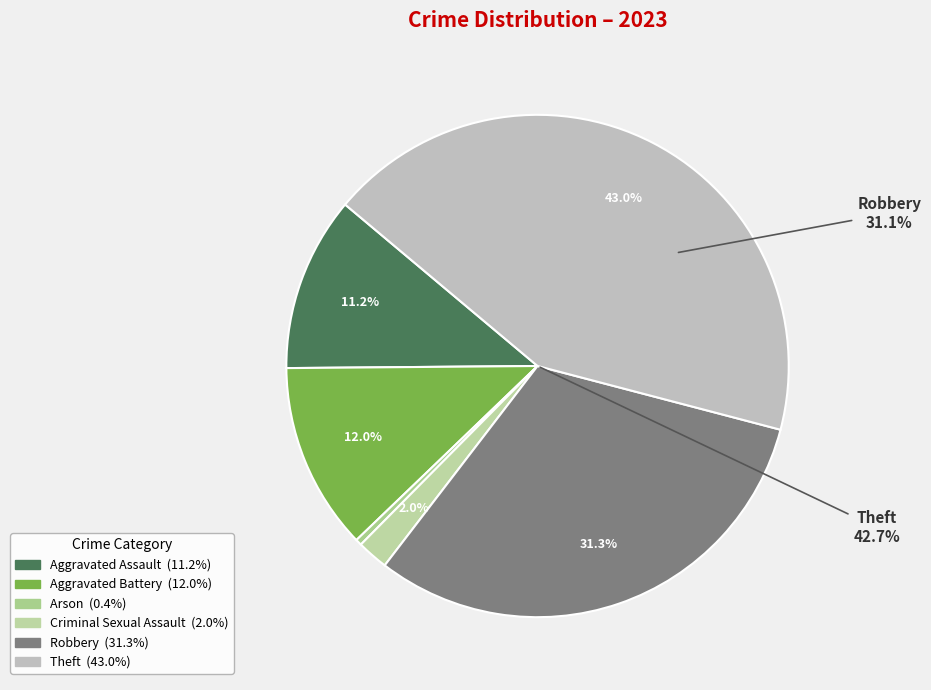

What portion of the pie excludes Aggravated Assault?

88.8%